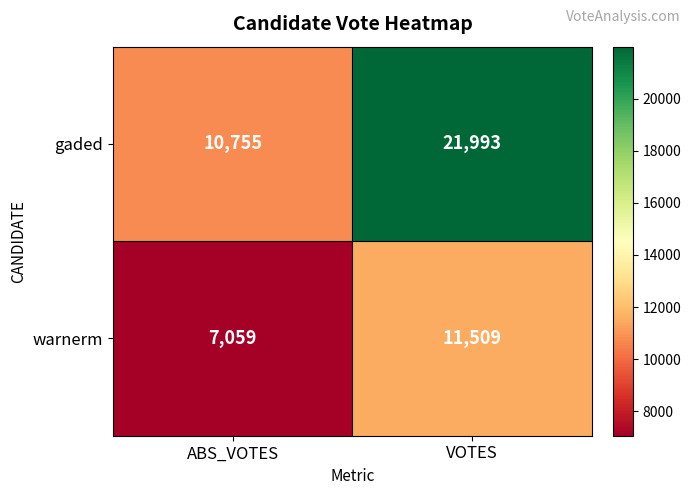

What is the maximum value shown in the chart?

21993